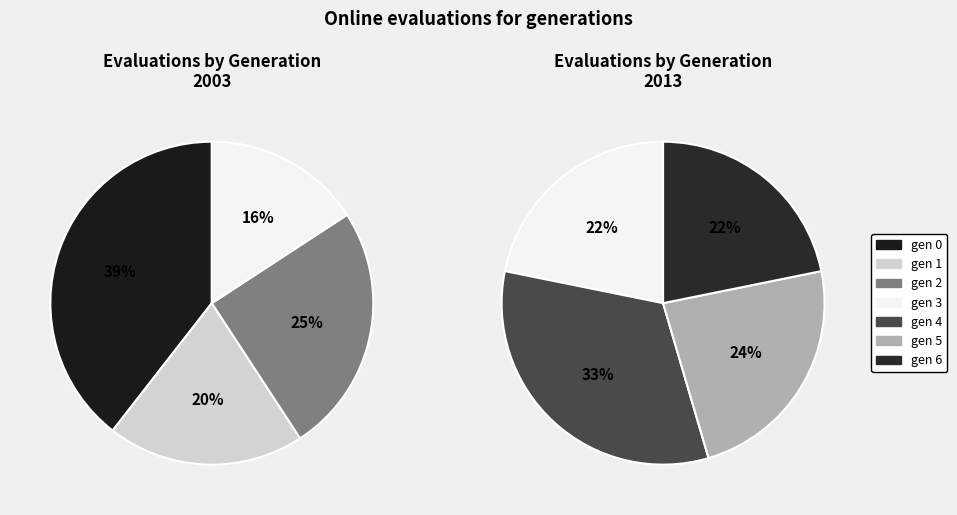

Which slice is the smallest?

gen 3